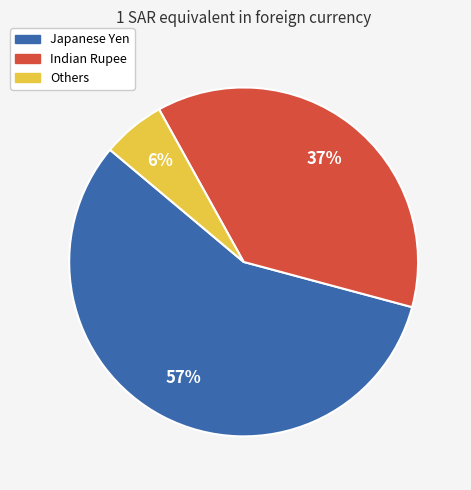

What is the majority slice?

Japanese Yen